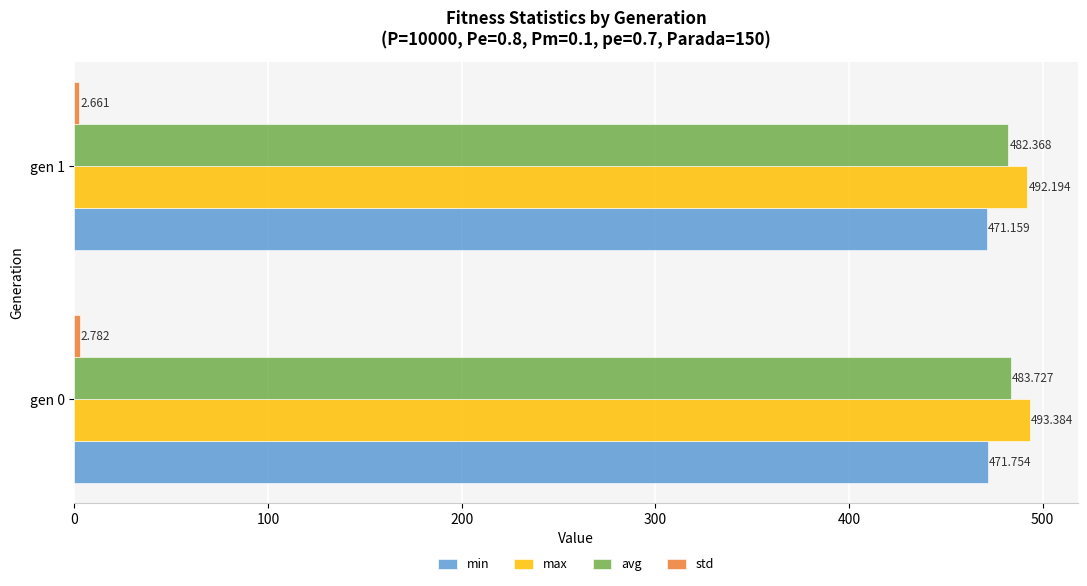

Which series has the largest range (max minus min)?

avg